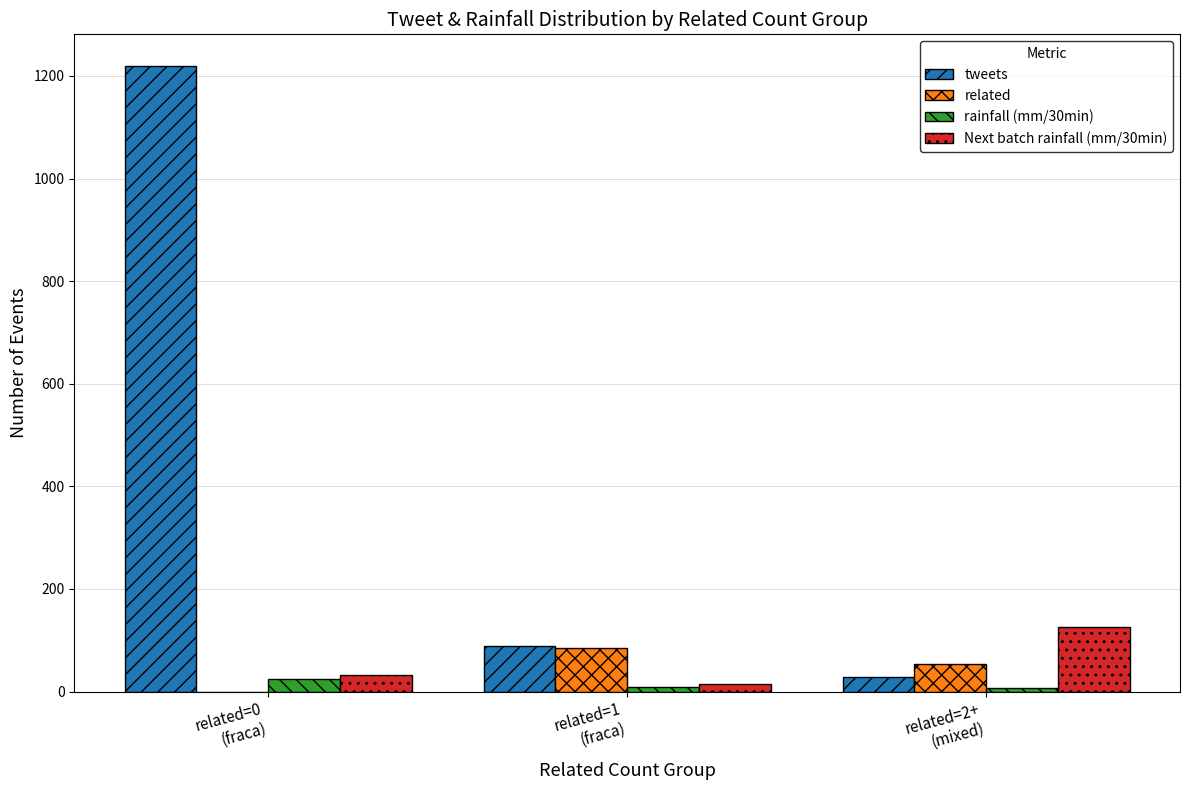

At which label does related first exceed 54?

related=1
(fraca)